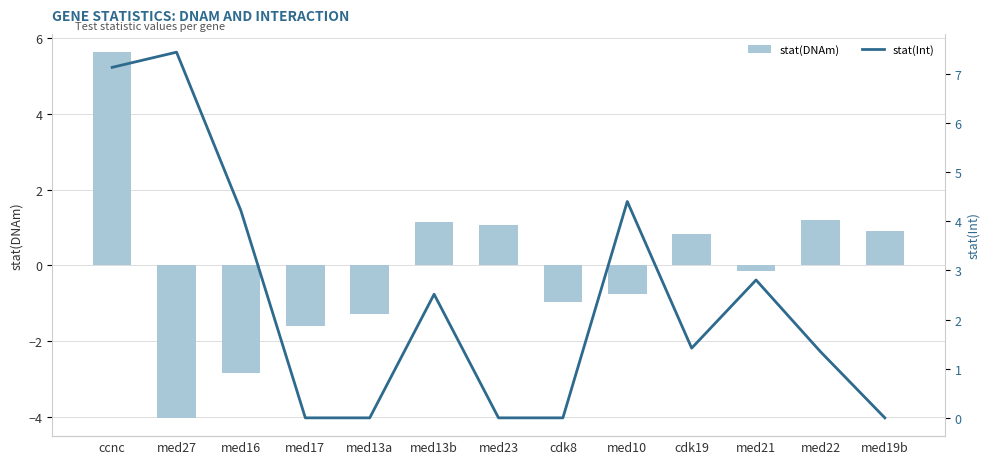

Is it true that stat(DNAm) equals 1.1 at med13b?

True